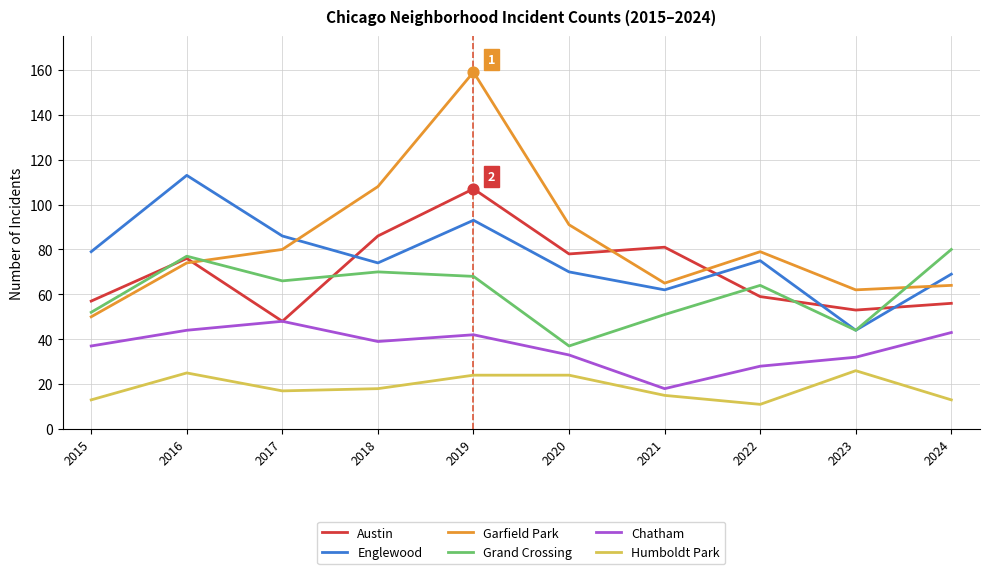

Which series has the largest range (max minus min)?

Garfield Park